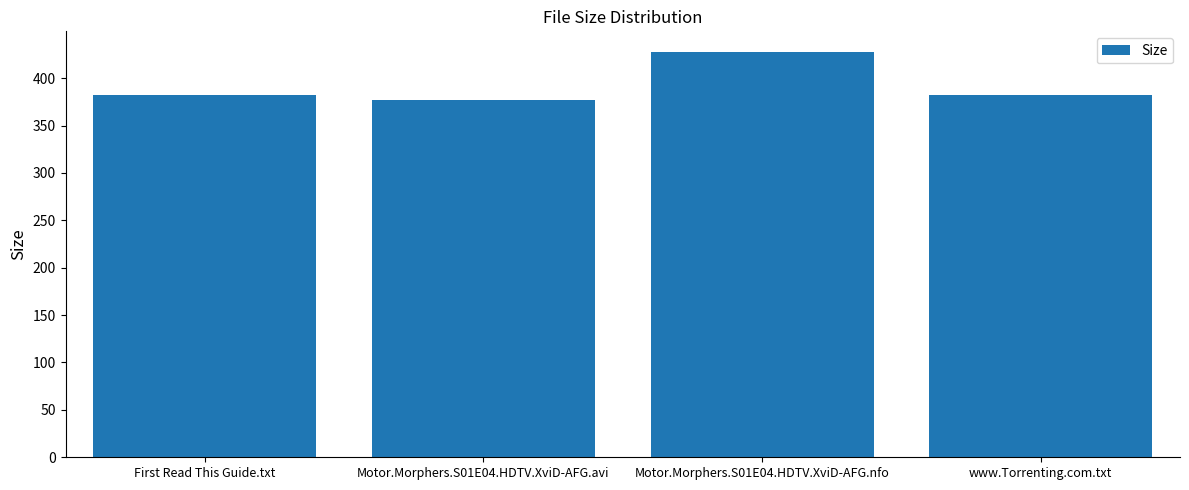

Reading left to right, extract all data points from this chart.

First Read This Guide.txt=382.0	Motor.Morphers.S01E04.HDTV.XviD-AFG.avi=377.4	Motor.Morphers.S01E04.HDTV.XviD-AFG.nfo=428.0	www.Torrenting.com.txt=382.0